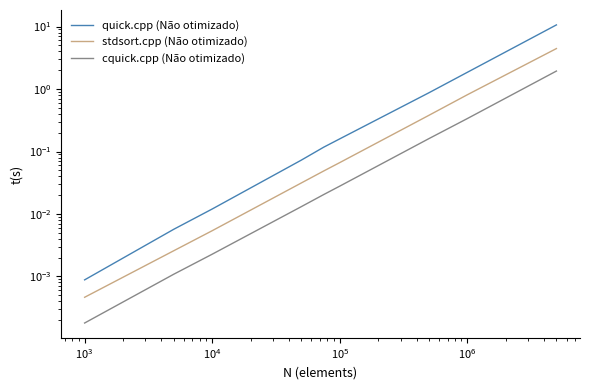

Does the chart display data point markers on the line(s)?

No